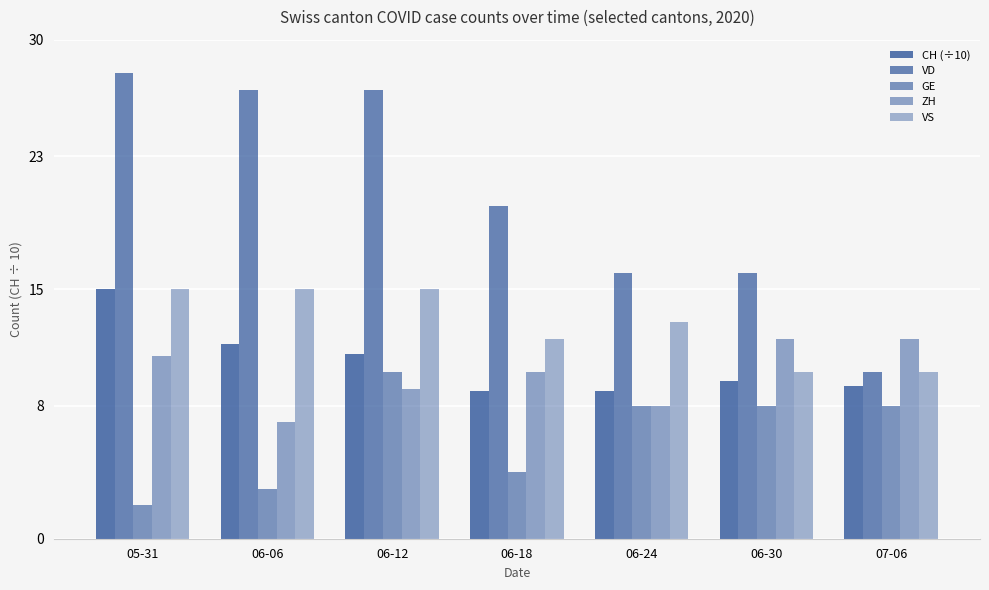

How many groups of bars are there?

7